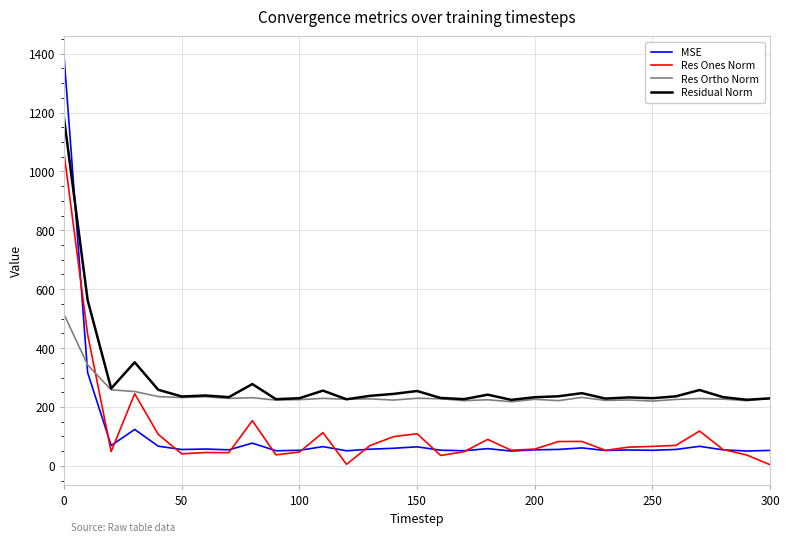

True or false: Residual Norm and MSE intersect in this chart.

True